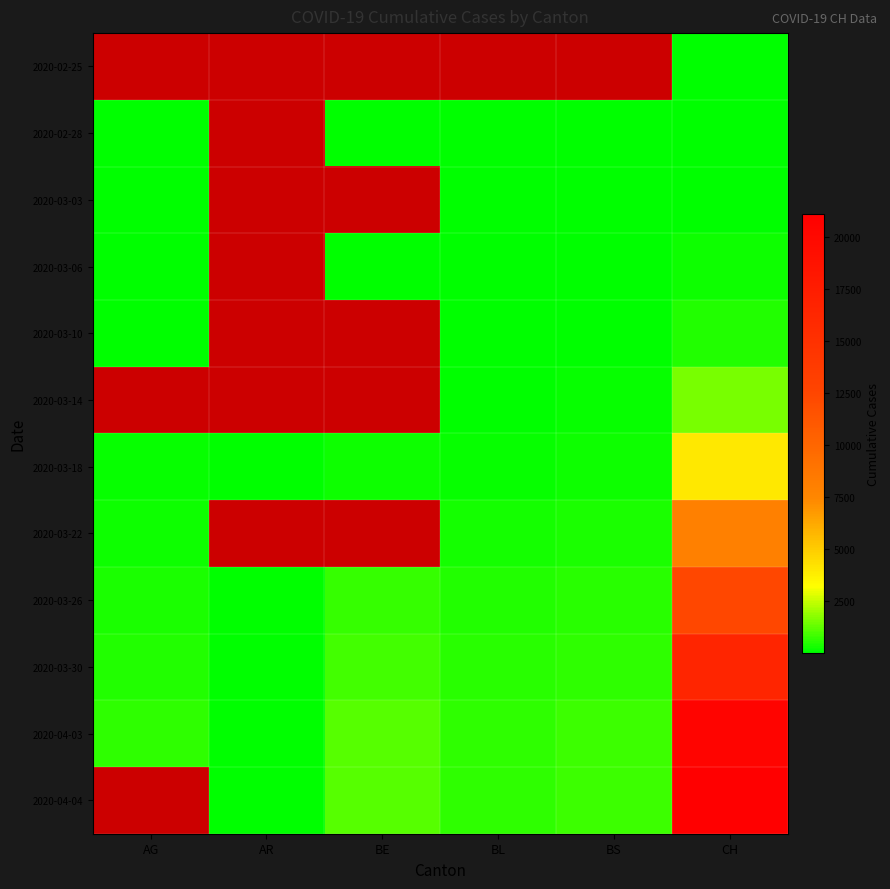

True or false: 2020-03-06 has a value of 176.0 at CH.

True